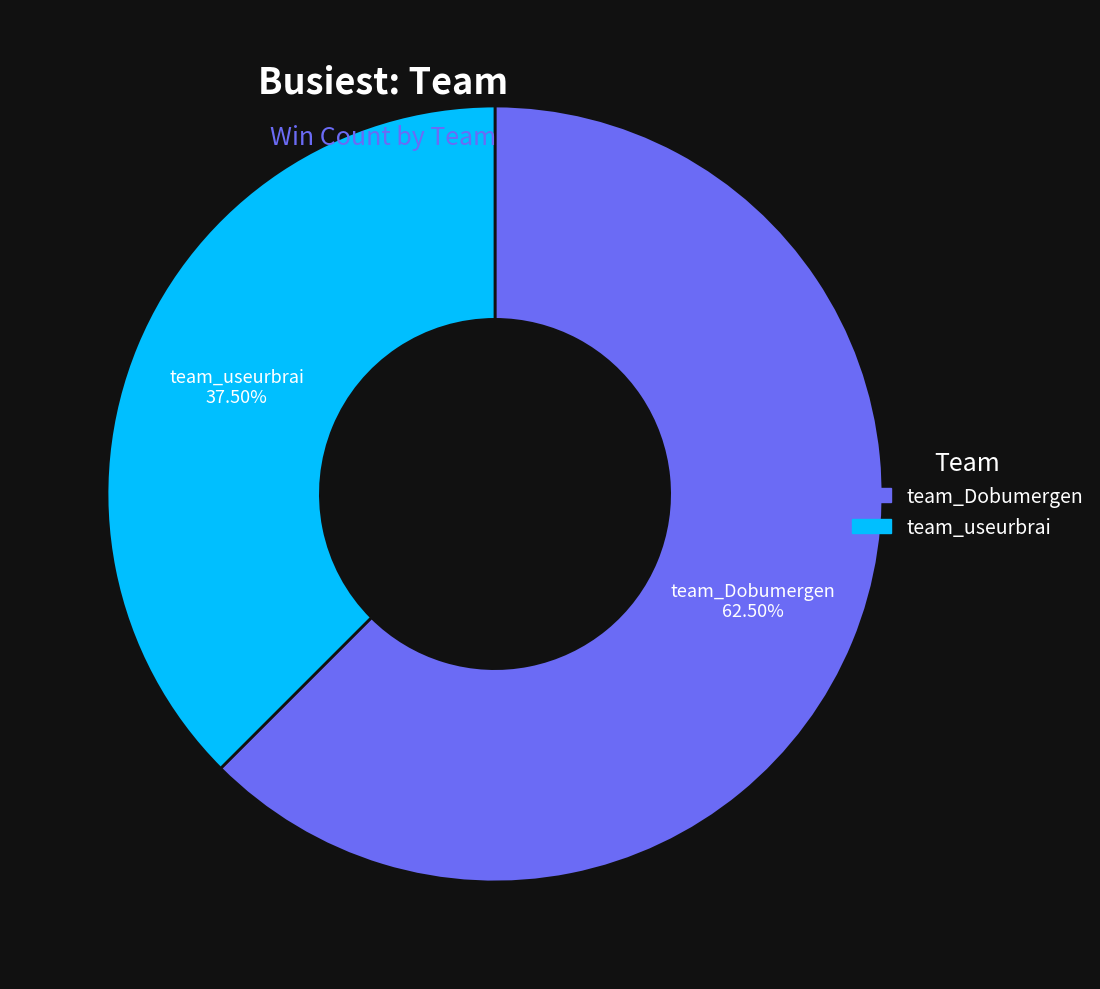

How many segments does this pie chart have?

2